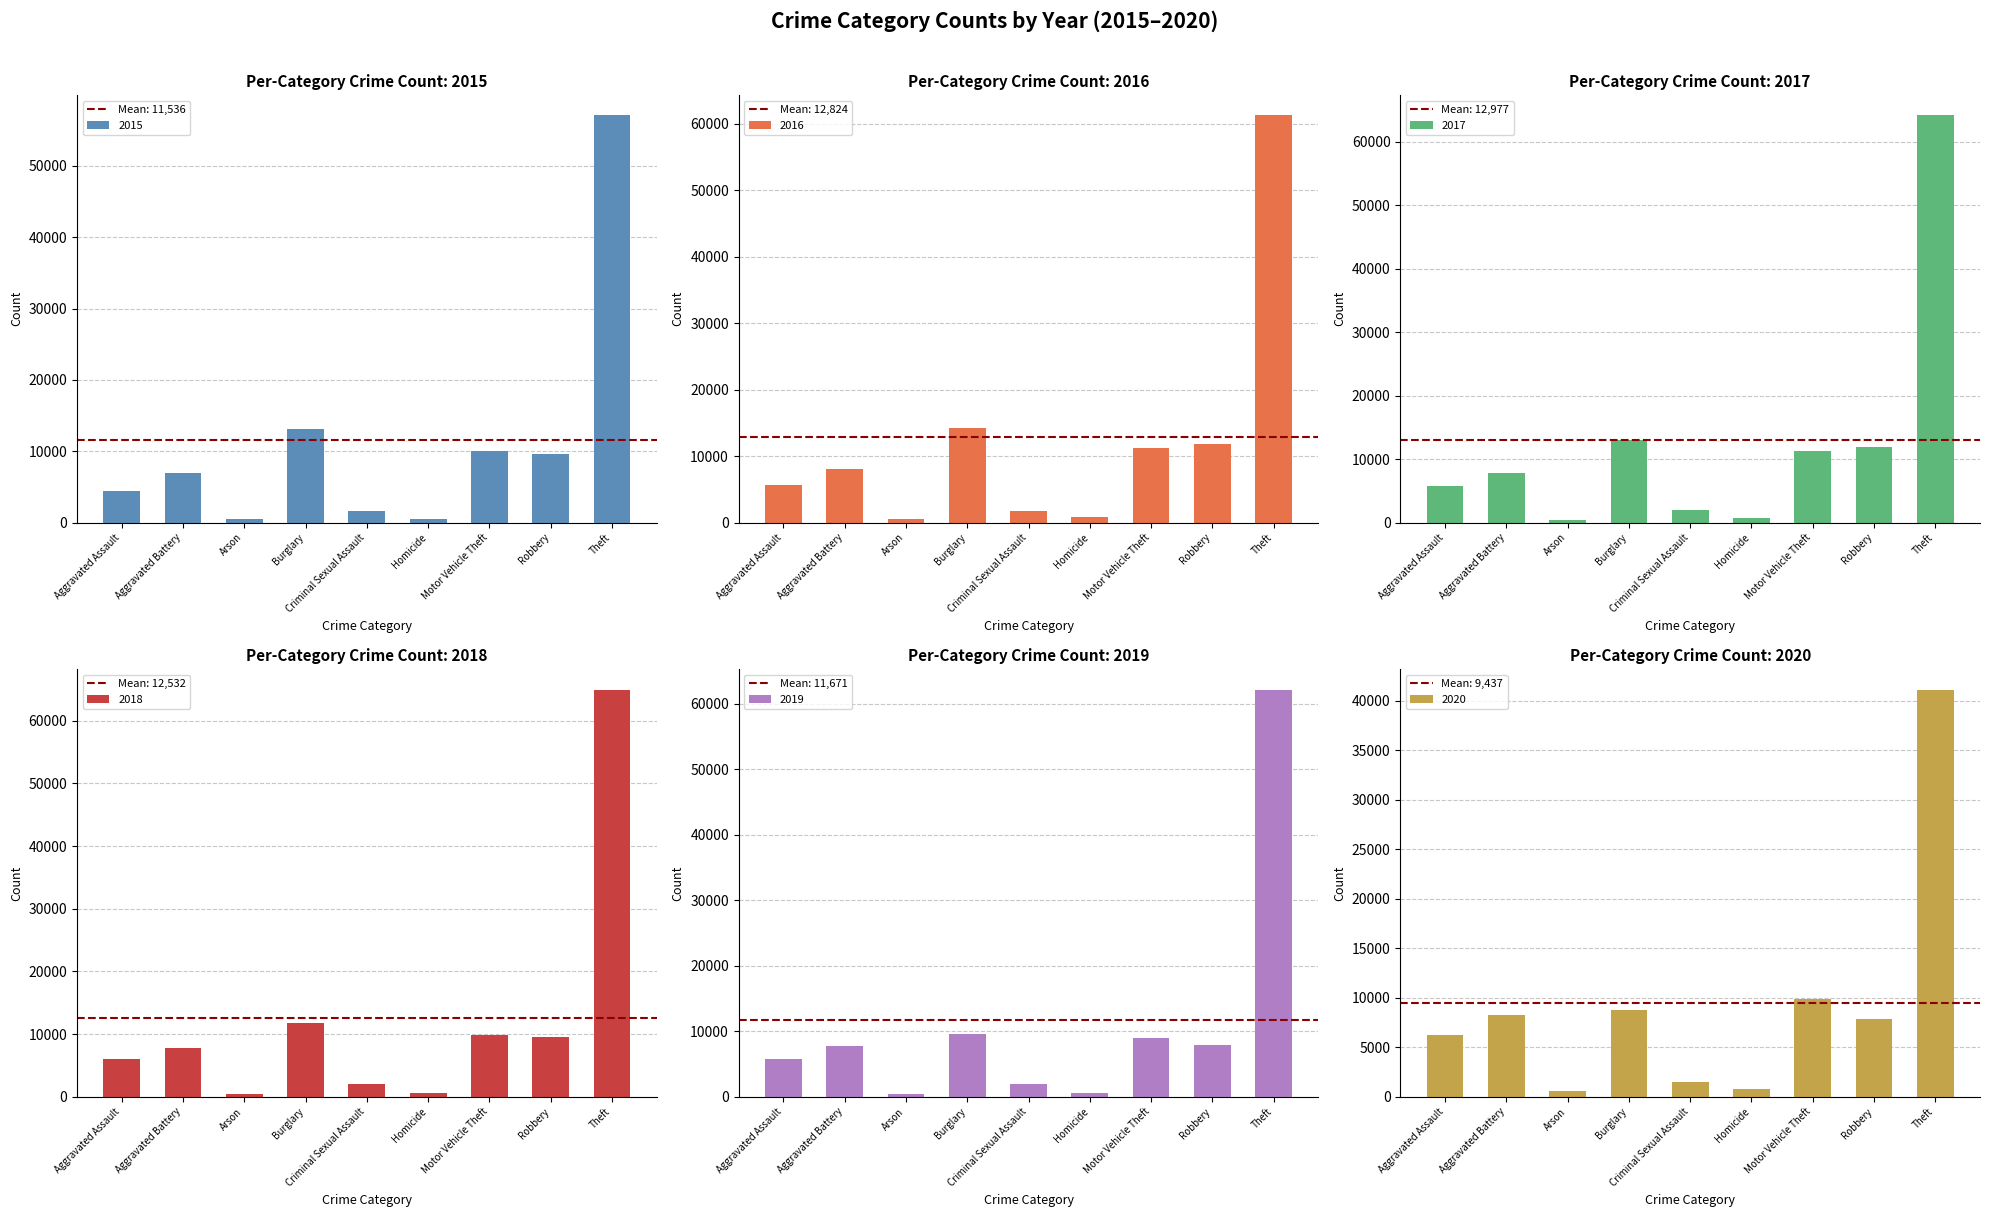

At Robbery, list the series in order from smallest to largest.

2020, 2019, 2015, 2018, 2017, 2016